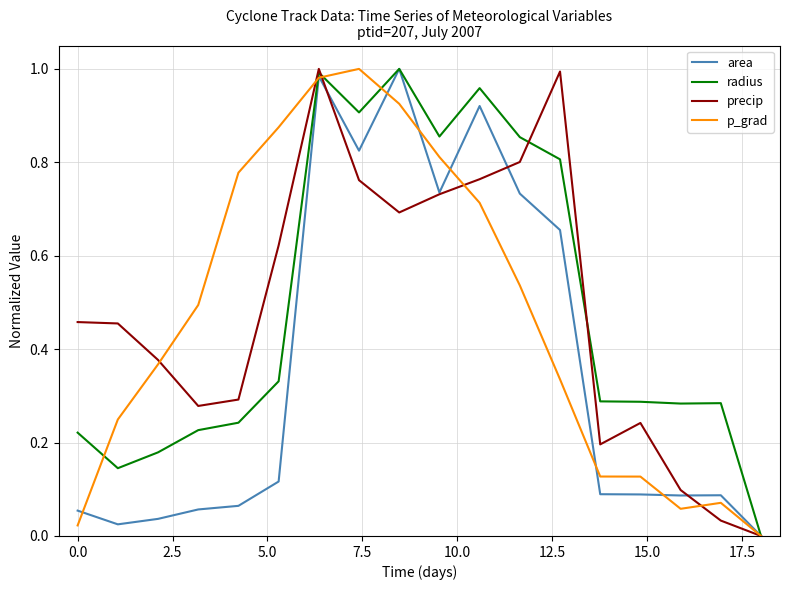

What is the average value of the p_grad series?

0.5